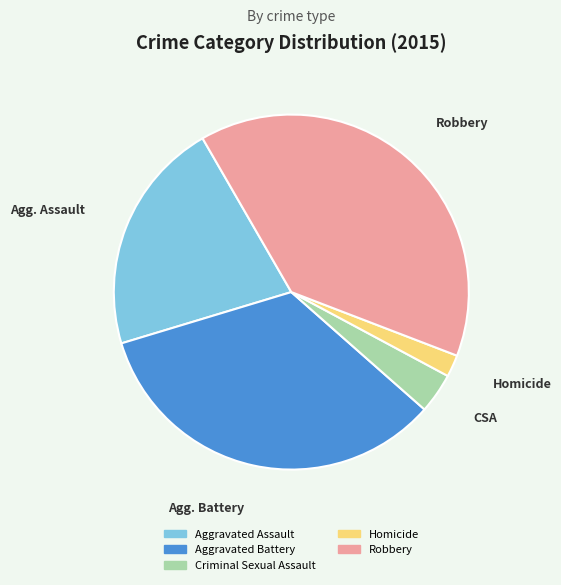

The Aggravated Battery slice represents 34% of the pie. True or false?

True